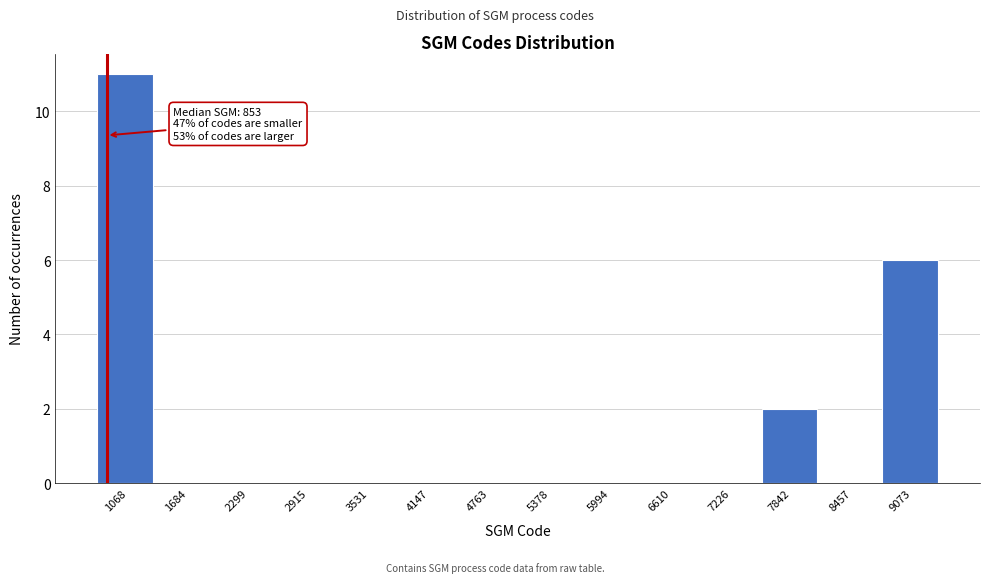

Over which range of the x-axis is the bar tallest?

800 to 1400